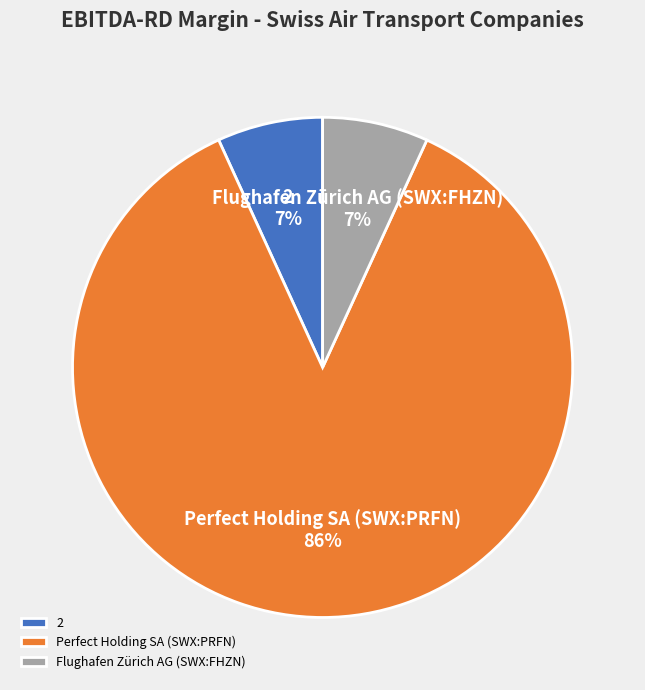

Count the number of slices in the pie.

3